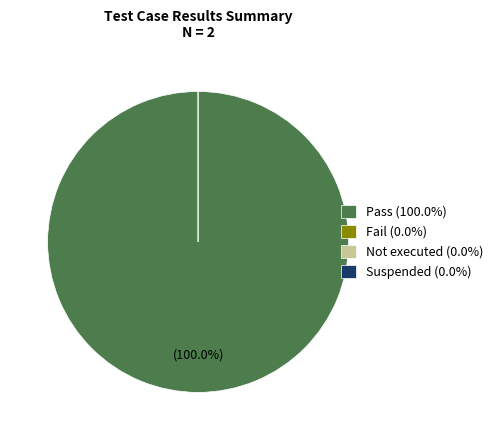

Rank the categories by value from highest to lowest.

Pass, Fail, Not executed, Suspended